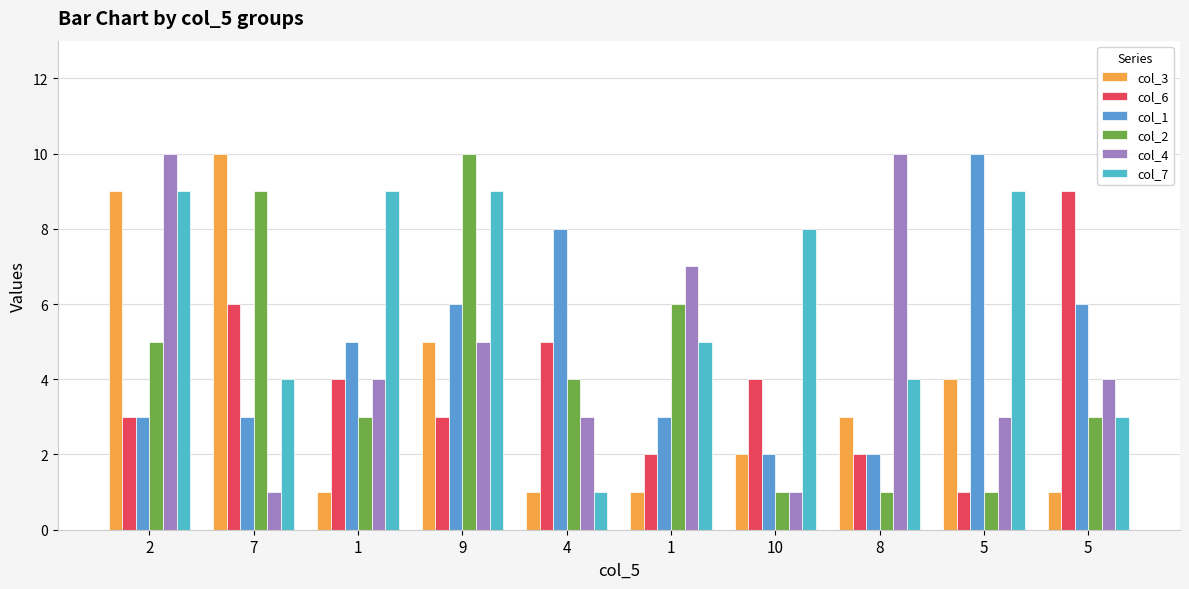

What is the average value of the col_1 series?

5